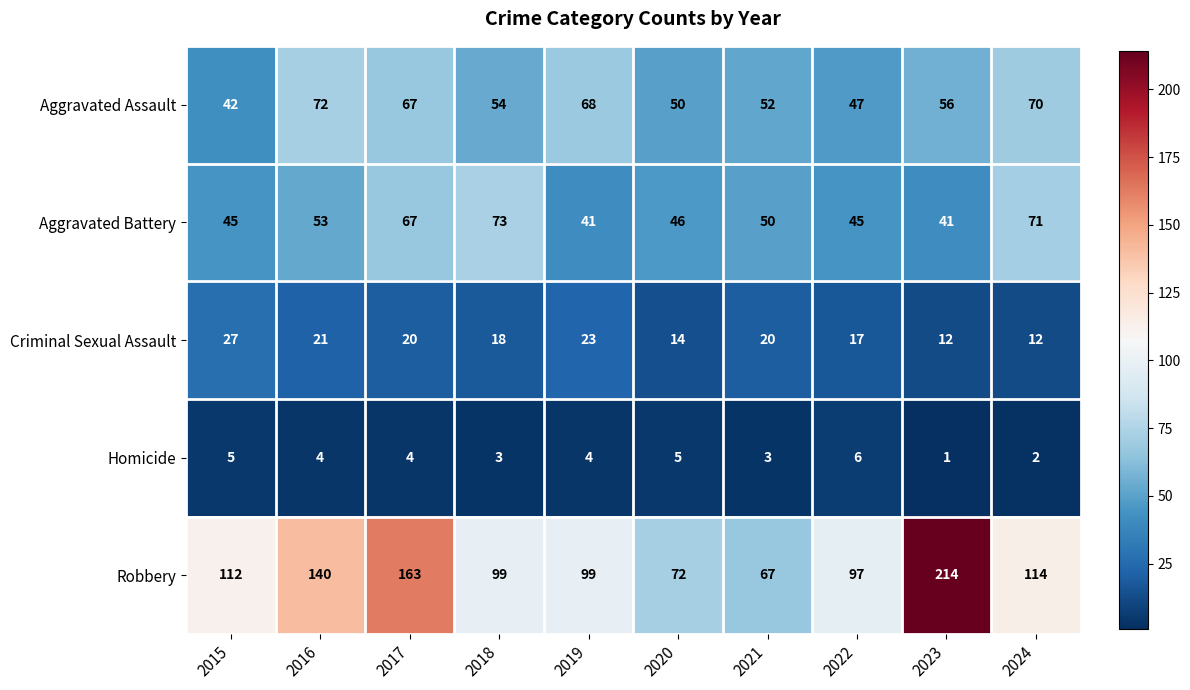

At which category is the sum across all series the highest?

2023